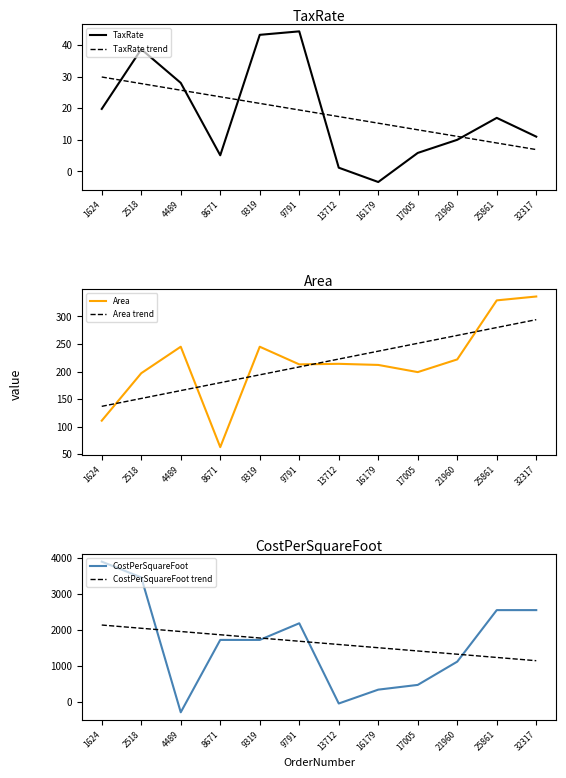

True or false: TaxRate has more than 1 points higher than both neighbors.

True